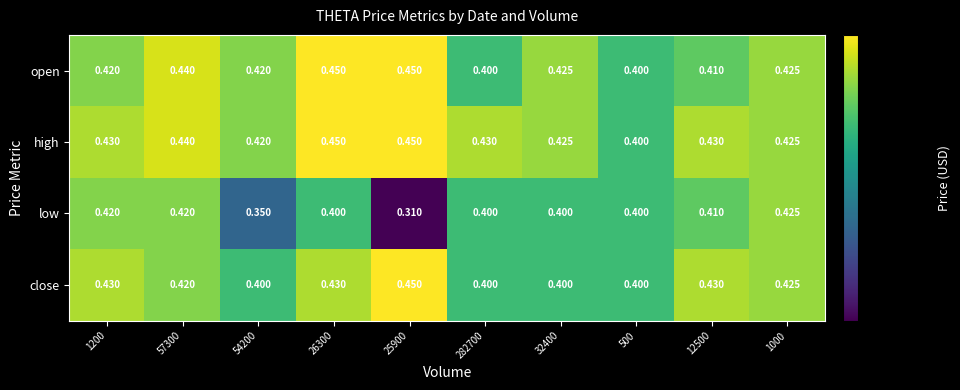

List the series in order of their overall mean, highest first.

high, open, close, low